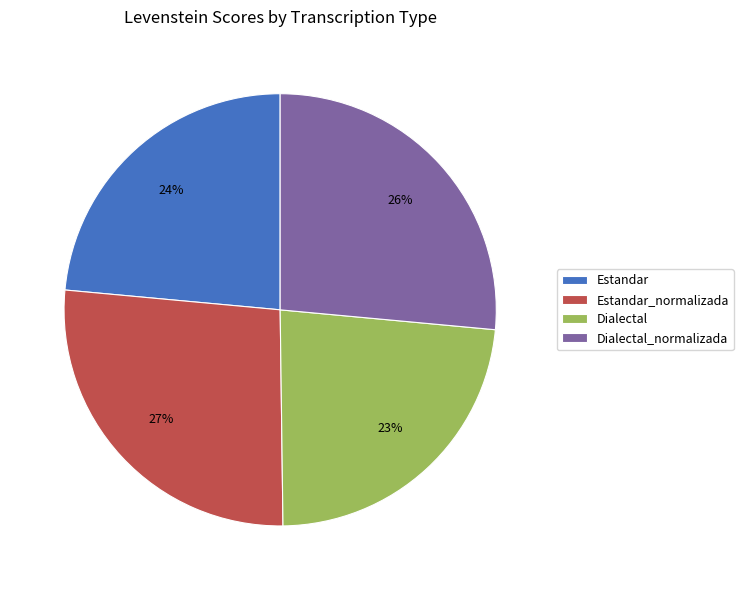

Do Dialectal and Estandar together represent more than half of the pie?

No